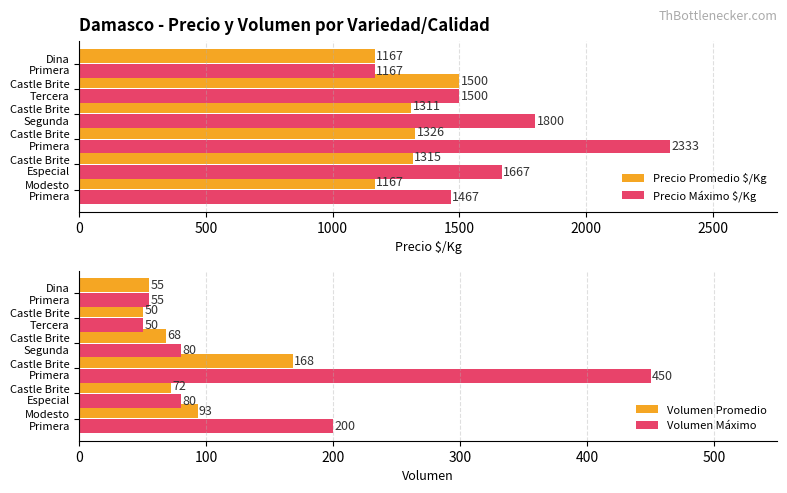

What is the difference between the maximum and minimum values in the Precio Promedio $/Kg series?

333